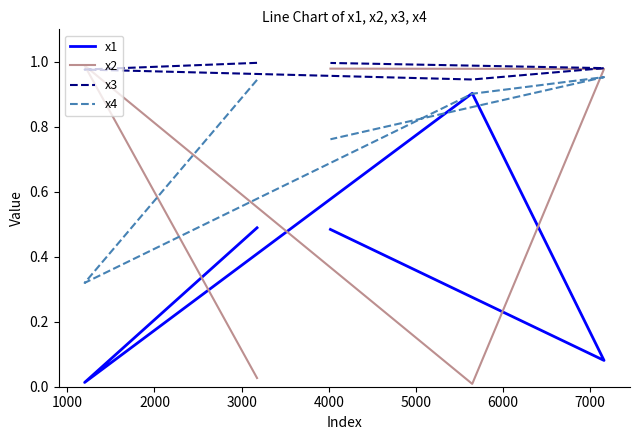

Which series has the widest spread of values?

x2